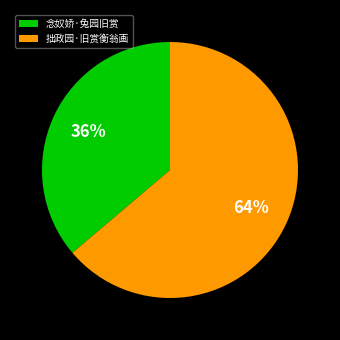

True or false: 念奴娇·兔园旧赏 accounts for 27% of the total.

False